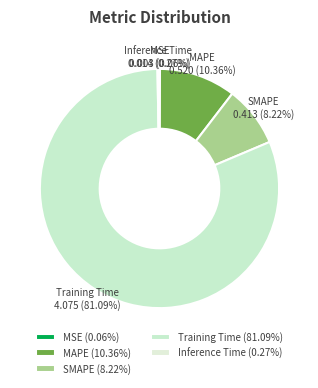

Between Training Time and MAPE, which is larger?

Training Time